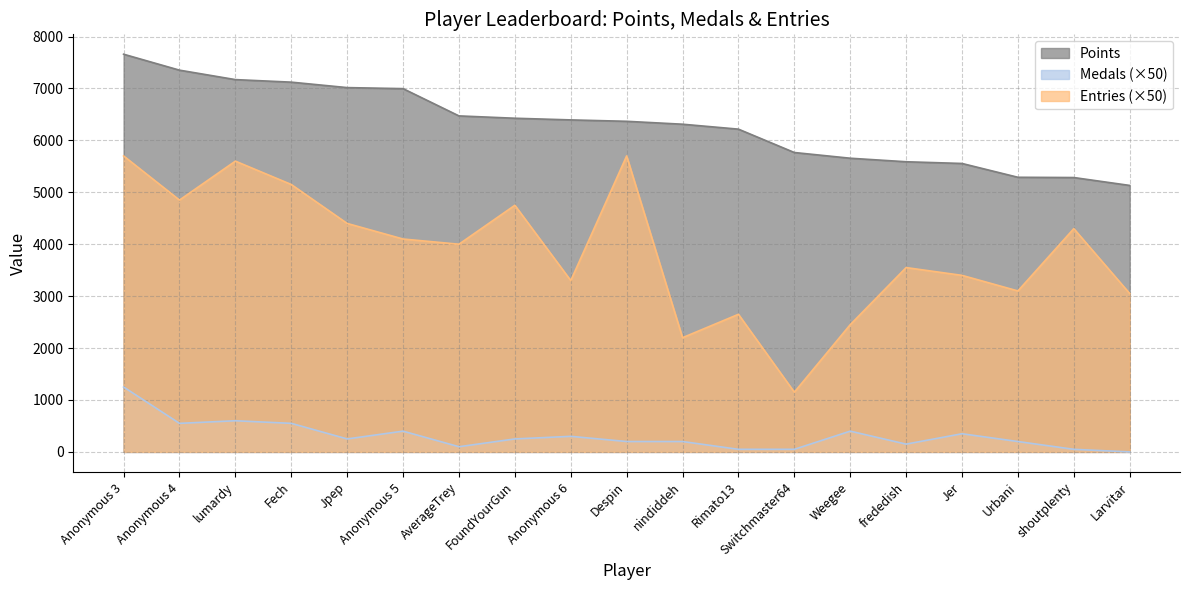

True or false: Entries has a value of 1426 at shoutplenty.

False